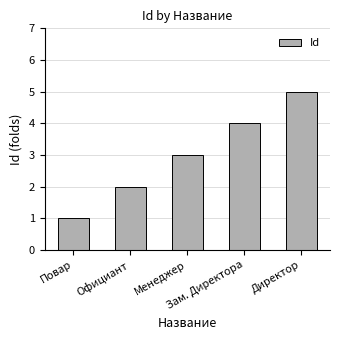

Are the bars horizontal?

No